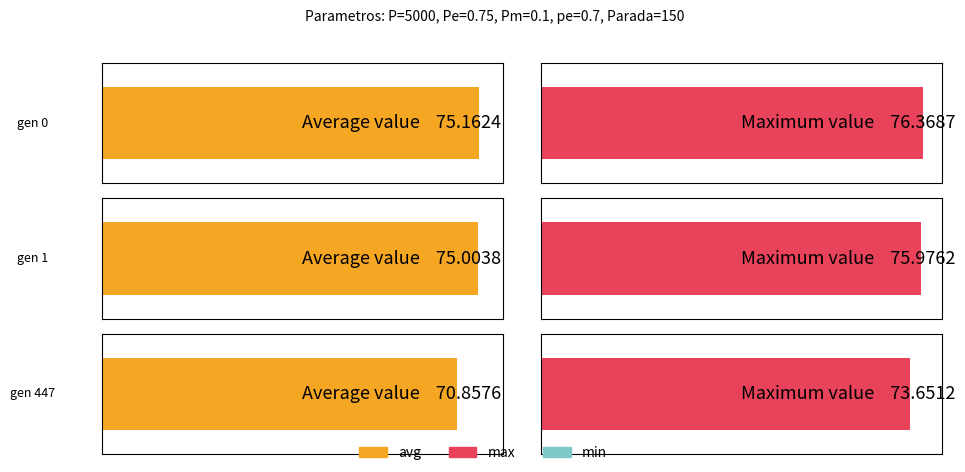

At which category is the sum across all series the highest?

gen 0